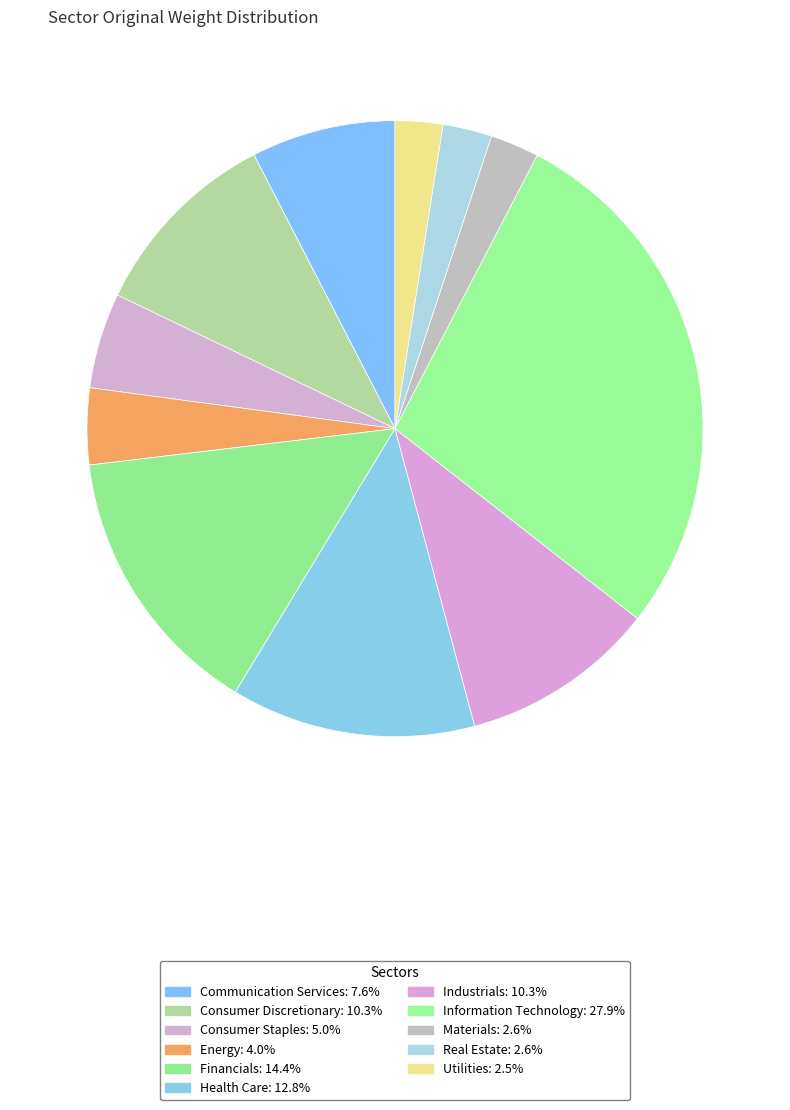

Which slice is the largest?

Information Technology